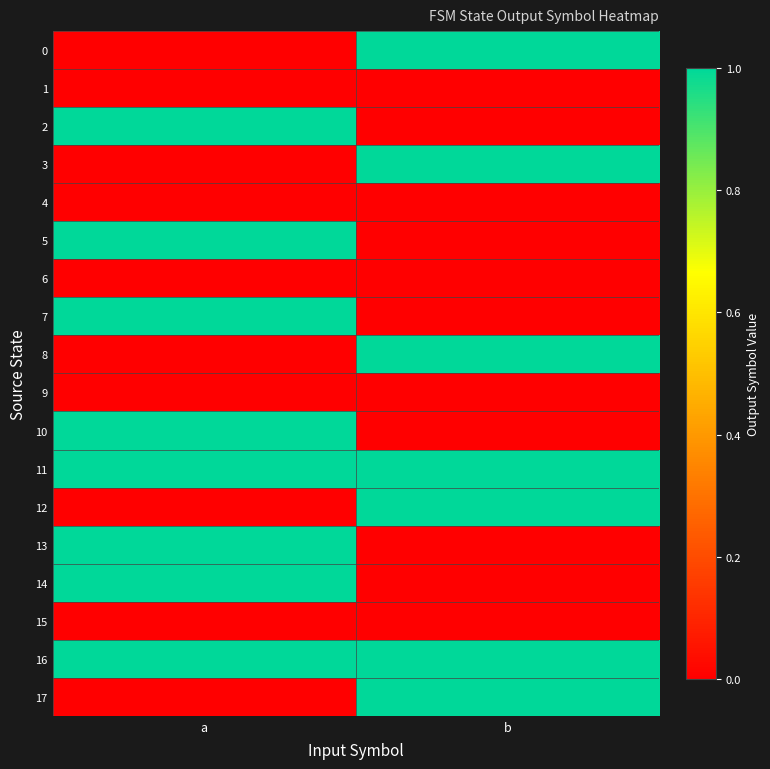

Reading right to left, transcribe all the data shown in this chart.

0: b=1	a=0
1: b=0	a=0
2: b=0	a=1
3: b=1	a=0
4: b=0	a=0
5: b=0	a=1
6: b=0	a=0
7: b=0	a=1
8: b=1	a=0
9: b=0	a=0
10: b=0	a=1
11: b=1	a=1
12: b=1	a=0
13: b=0	a=1
14: b=0	a=1
15: b=0	a=0
16: b=1	a=1
17: b=1	a=0